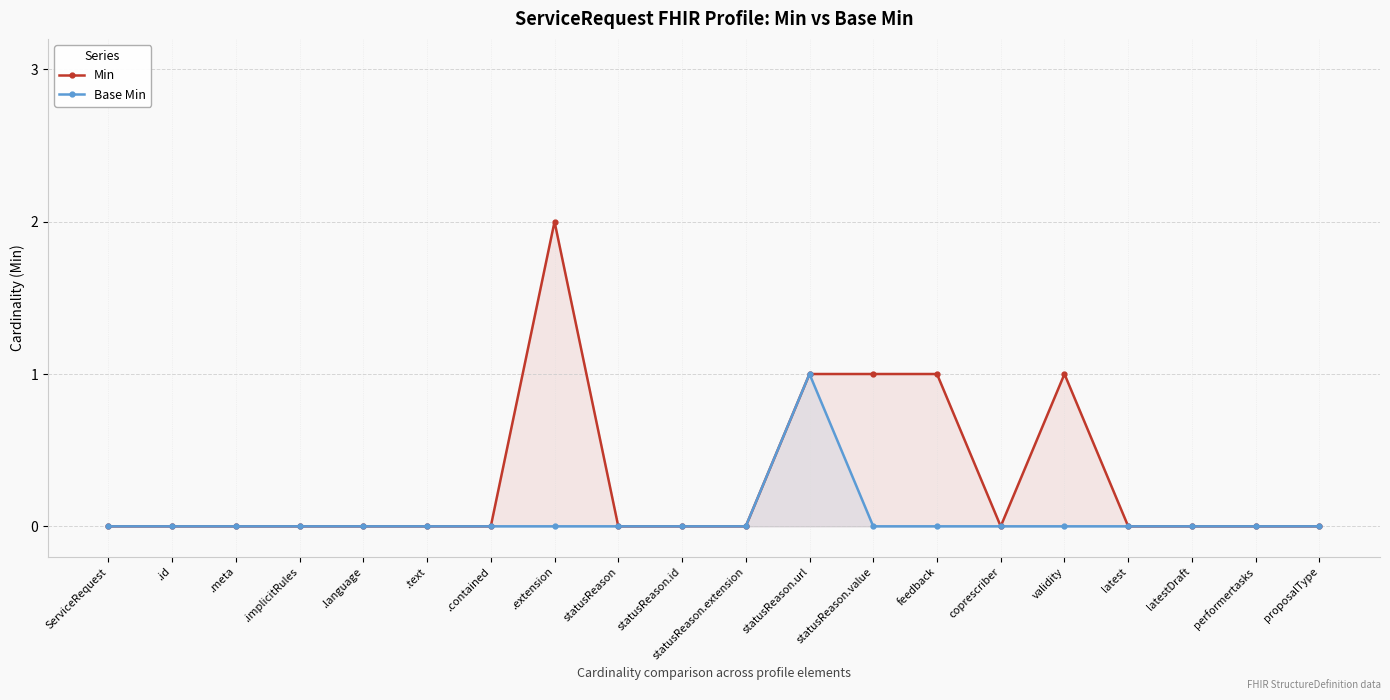

What is the label of the 12th point from the left?

statusReason.url